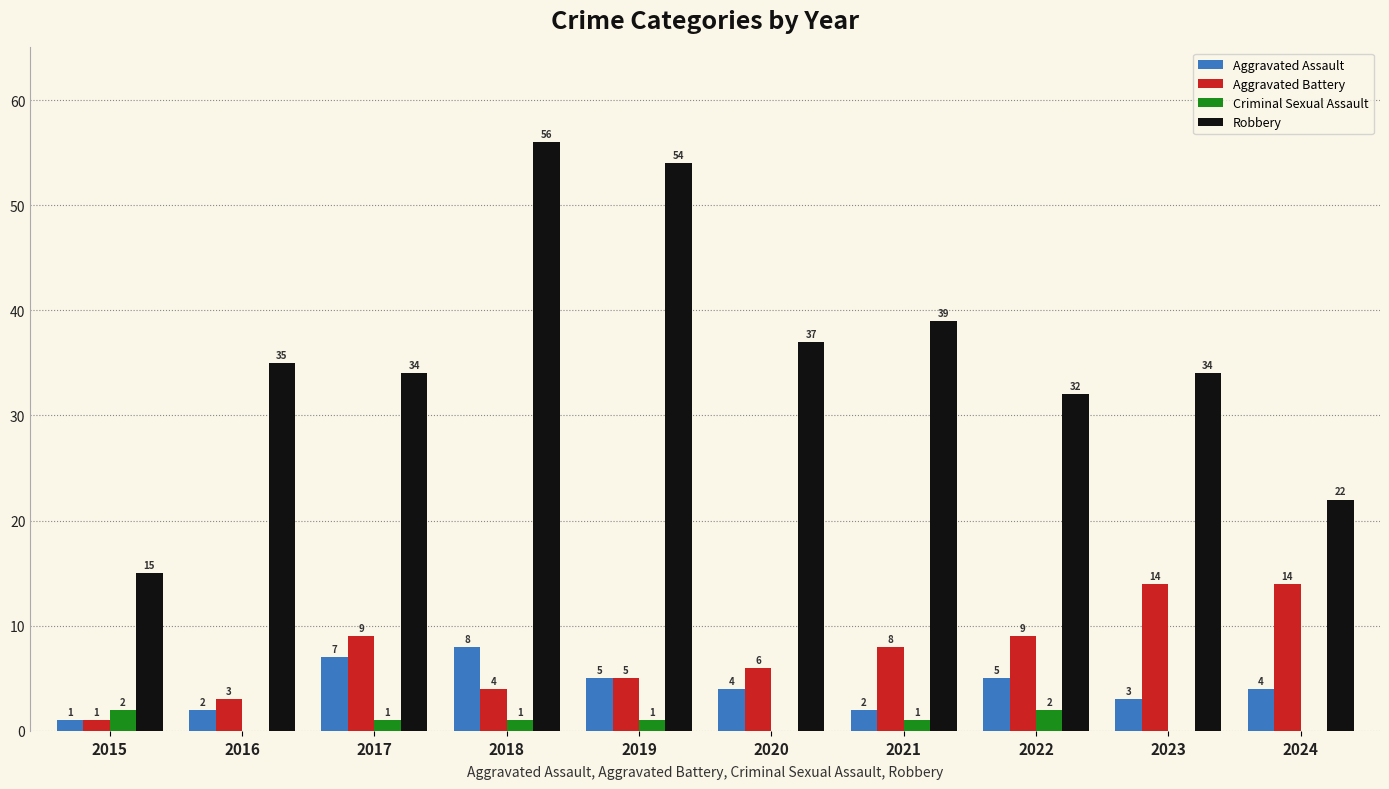

What is the average value of the Criminal Sexual Assault series?

1